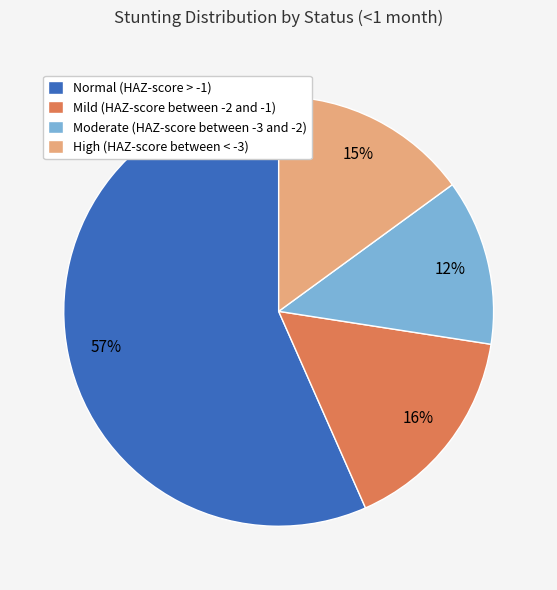

How many segments does this pie chart have?

4